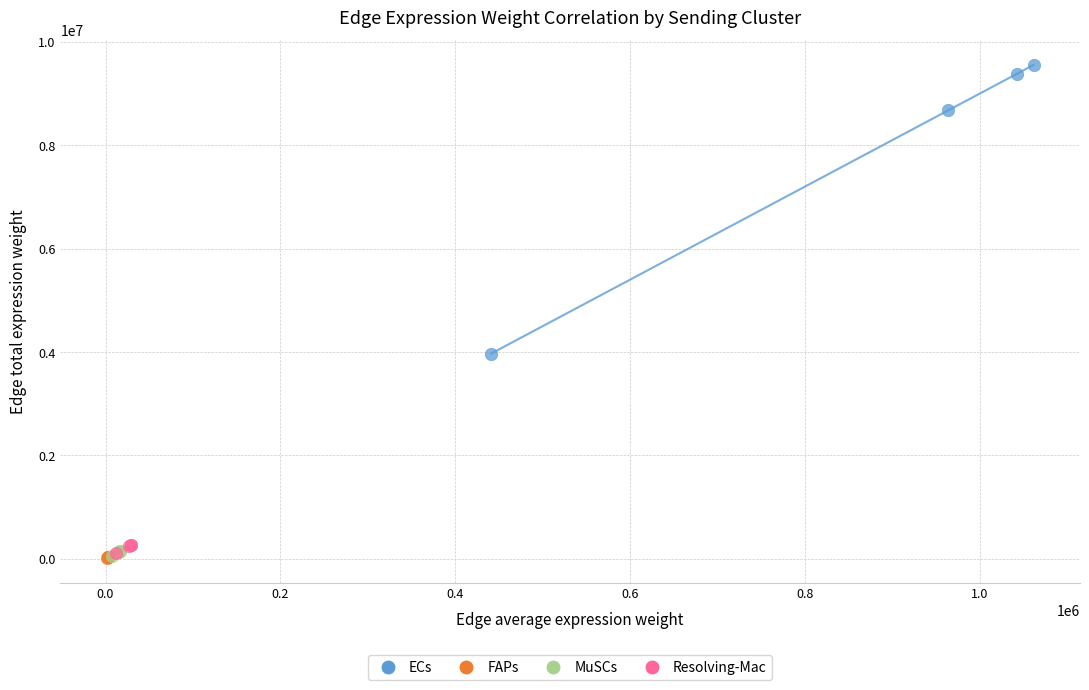

Which series has the widest spread of Y values?

ECs